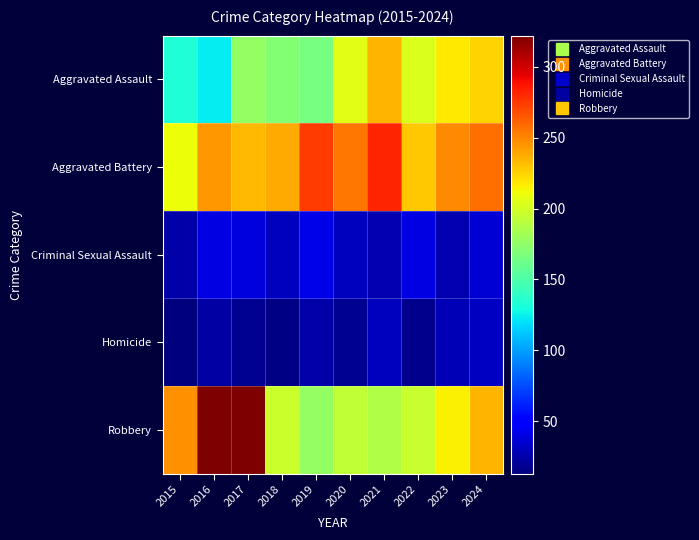

Reading left to right, extract all data points from this chart.

Aggravated Assault: 2015=133	2016=123	2017=176	2018=171	2019=166	2020=205	2021=234	2022=203	2023=218	2024=225
Aggravated Battery: 2015=210	2016=244	2017=233	2018=238	2019=274	2020=255	2021=282	2022=228	2023=249	2024=258
Criminal Sexual Assault: 2015=25	2016=40	2017=39	2018=31	2019=41	2020=30	2021=27	2022=40	2023=27	2024=36
Homicide: 2015=13	2016=23	2017=19	2018=15	2019=24	2020=18	2021=30	2022=17	2023=28	2024=32
Robbery: 2015=247	2016=322	2017=321	2018=197	2019=176	2020=193	2021=188	2022=196	2023=215	2024=234